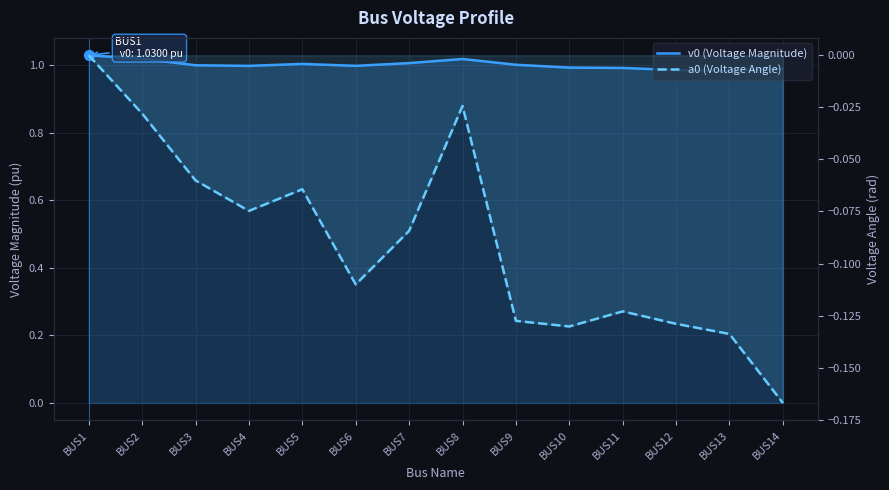

Which series has the largest total across all categories?

v0 (Voltage Magnitude)